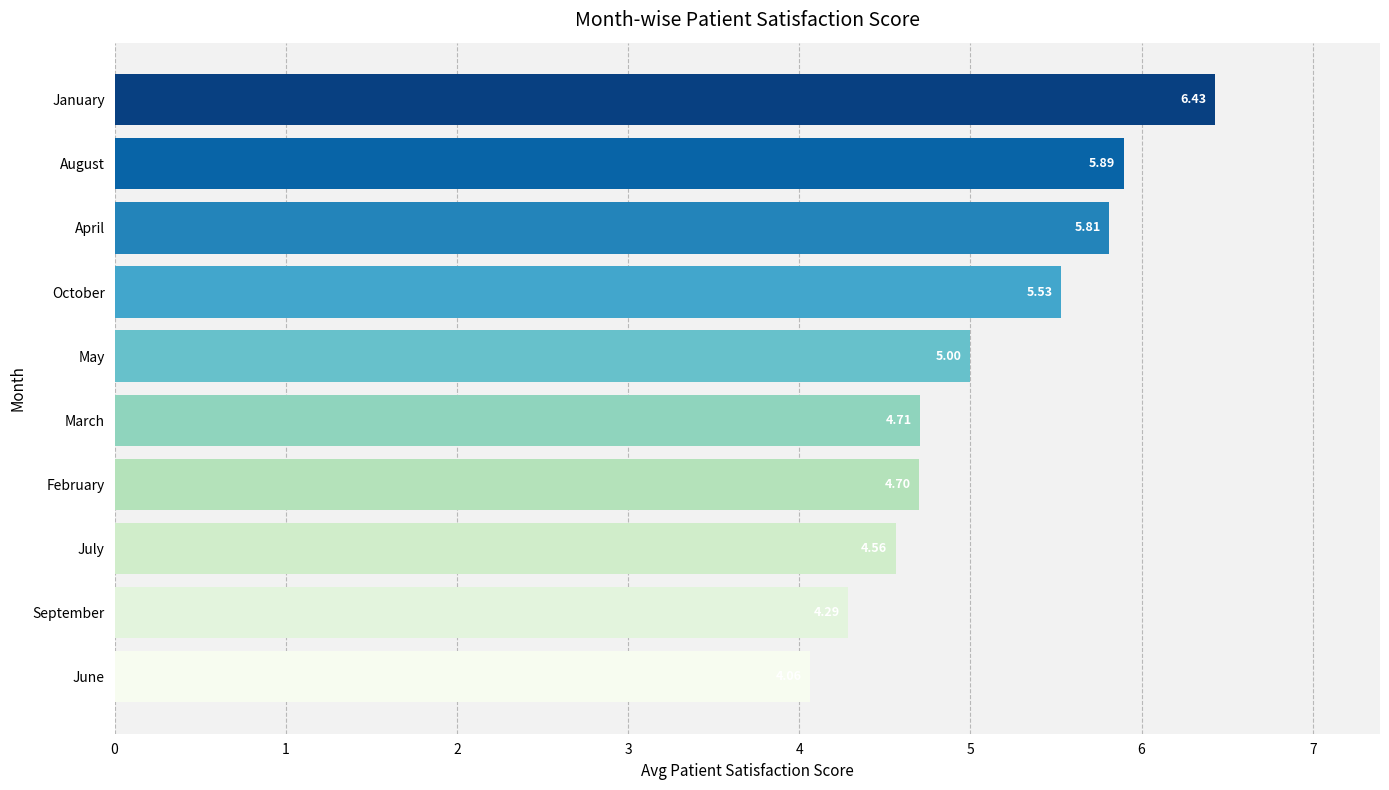

Which label corresponds to the smallest value in the chart?

June